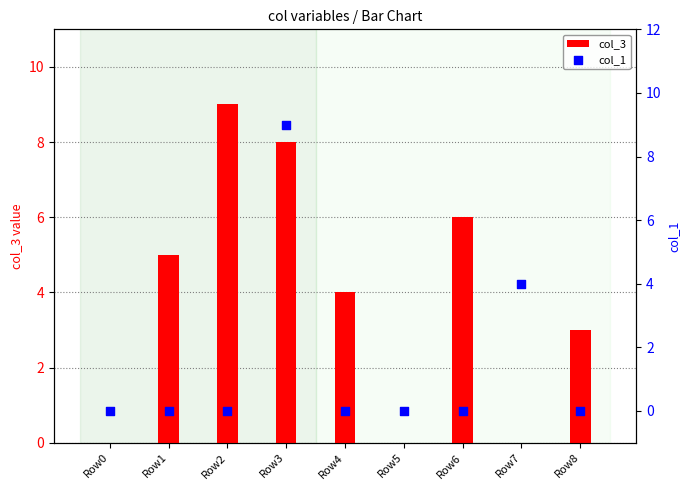

Which series contains the lowest Y value?

col_3